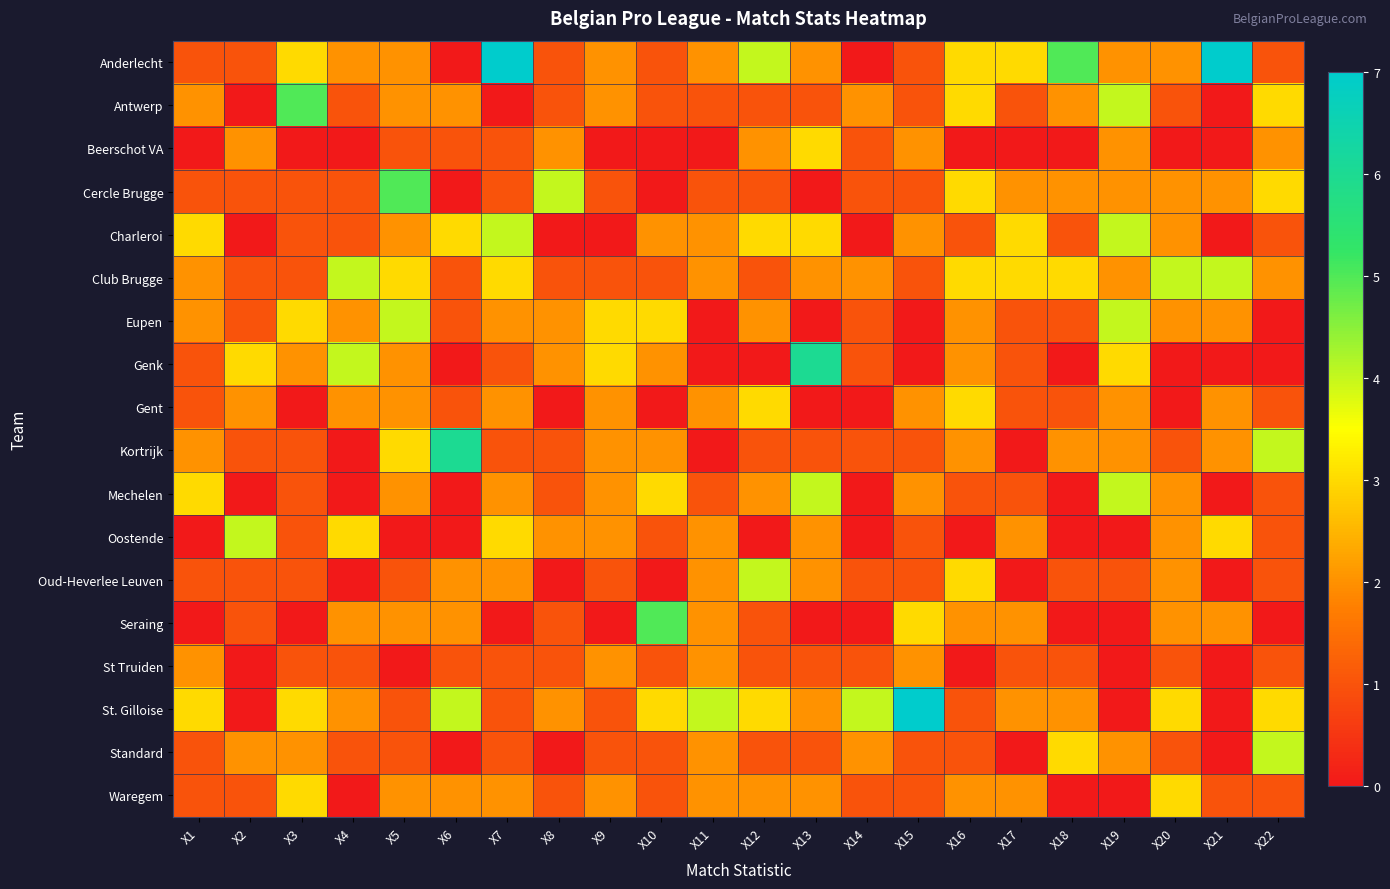

Reading left to right, transcribe all the data shown in this chart.

Anderlecht: X1=1	X2=1	X3=3	X4=2	X5=2	X6=0	X7=7	X8=1	X9=2	X10=1	X11=2	X12=4	X13=2	X14=0	X15=1	X16=3	X17=3	X18=5	X19=2	X20=2	X21=7	X22=1
Antwerp: X1=2	X2=0	X3=5	X4=1	X5=2	X6=2	X7=0	X8=1	X9=2	X10=1	X11=1	X12=1	X13=1	X14=2	X15=1	X16=3	X17=1	X18=2	X19=4	X20=1	X21=0	X22=3
Beerschot VA: X1=0	X2=2	X3=0	X4=0	X5=1	X6=1	X7=1	X8=2	X9=0	X10=0	X11=0	X12=2	X13=3	X14=1	X15=2	X16=0	X17=0	X18=0	X19=2	X20=0	X21=0	X22=2
Cercle Brugge: X1=1	X2=1	X3=1	X4=1	X5=5	X6=0	X7=1	X8=4	X9=1	X10=0	X11=1	X12=1	X13=0	X14=1	X15=1	X16=3	X17=2	X18=2	X19=2	X20=2	X21=2	X22=3
Charleroi: X1=3	X2=0	X3=1	X4=1	X5=2	X6=3	X7=4	X8=0	X9=0	X10=2	X11=2	X12=3	X13=3	X14=0	X15=2	X16=1	X17=3	X18=1	X19=4	X20=2	X21=0	X22=1
Club Brugge: X1=2	X2=1	X3=1	X4=4	X5=3	X6=1	X7=3	X8=1	X9=1	X10=1	X11=2	X12=1	X13=2	X14=2	X15=1	X16=3	X17=3	X18=3	X19=2	X20=4	X21=4	X22=2
Eupen: X1=2	X2=1	X3=3	X4=2	X5=4	X6=1	X7=2	X8=2	X9=3	X10=3	X11=0	X12=2	X13=0	X14=1	X15=0	X16=2	X17=1	X18=1	X19=4	X20=2	X21=2	X22=0
Genk: X1=1	X2=3	X3=2	X4=4	X5=2	X6=0	X7=1	X8=2	X9=3	X10=2	X11=0	X12=0	X13=6	X14=1	X15=0	X16=2	X17=1	X18=0	X19=3	X20=0	X21=0	X22=0
Gent: X1=1	X2=2	X3=0	X4=2	X5=2	X6=1	X7=2	X8=0	X9=2	X10=0	X11=2	X12=3	X13=0	X14=0	X15=2	X16=3	X17=1	X18=1	X19=2	X20=0	X21=2	X22=1
Kortrijk: X1=2	X2=1	X3=1	X4=0	X5=3	X6=6	X7=1	X8=1	X9=2	X10=2	X11=0	X12=1	X13=1	X14=1	X15=1	X16=2	X17=0	X18=2	X19=2	X20=1	X21=2	X22=4
Mechelen: X1=3	X2=0	X3=1	X4=0	X5=2	X6=0	X7=2	X8=1	X9=2	X10=3	X11=1	X12=2	X13=4	X14=0	X15=2	X16=1	X17=1	X18=0	X19=4	X20=2	X21=0	X22=1
Oostende: X1=0	X2=4	X3=1	X4=3	X5=0	X6=0	X7=3	X8=2	X9=2	X10=1	X11=2	X12=0	X13=2	X14=0	X15=1	X16=0	X17=2	X18=0	X19=0	X20=2	X21=3	X22=1
Oud-Heverlee Leuven: X1=1	X2=1	X3=1	X4=0	X5=1	X6=2	X7=2	X8=0	X9=1	X10=0	X11=2	X12=4	X13=2	X14=1	X15=1	X16=3	X17=0	X18=1	X19=1	X20=2	X21=0	X22=1
Seraing: X1=0	X2=1	X3=0	X4=2	X5=2	X6=2	X7=0	X8=1	X9=0	X10=5	X11=2	X12=1	X13=0	X14=0	X15=3	X16=2	X17=2	X18=0	X19=0	X20=2	X21=2	X22=0
St Truiden: X1=2	X2=0	X3=1	X4=1	X5=0	X6=1	X7=1	X8=1	X9=2	X10=1	X11=2	X12=1	X13=1	X14=1	X15=2	X16=0	X17=1	X18=1	X19=0	X20=1	X21=0	X22=1
St. Gilloise: X1=3	X2=0	X3=3	X4=2	X5=1	X6=4	X7=1	X8=2	X9=1	X10=3	X11=4	X12=3	X13=2	X14=4	X15=7	X16=1	X17=2	X18=2	X19=0	X20=3	X21=0	X22=3
Standard: X1=1	X2=2	X3=2	X4=1	X5=1	X6=0	X7=1	X8=0	X9=1	X10=1	X11=2	X12=1	X13=1	X14=2	X15=1	X16=1	X17=0	X18=3	X19=2	X20=1	X21=0	X22=4
Waregem: X1=1	X2=1	X3=3	X4=0	X5=2	X6=2	X7=2	X8=1	X9=2	X10=1	X11=2	X12=2	X13=2	X14=1	X15=1	X16=2	X17=2	X18=0	X19=0	X20=3	X21=1	X22=1